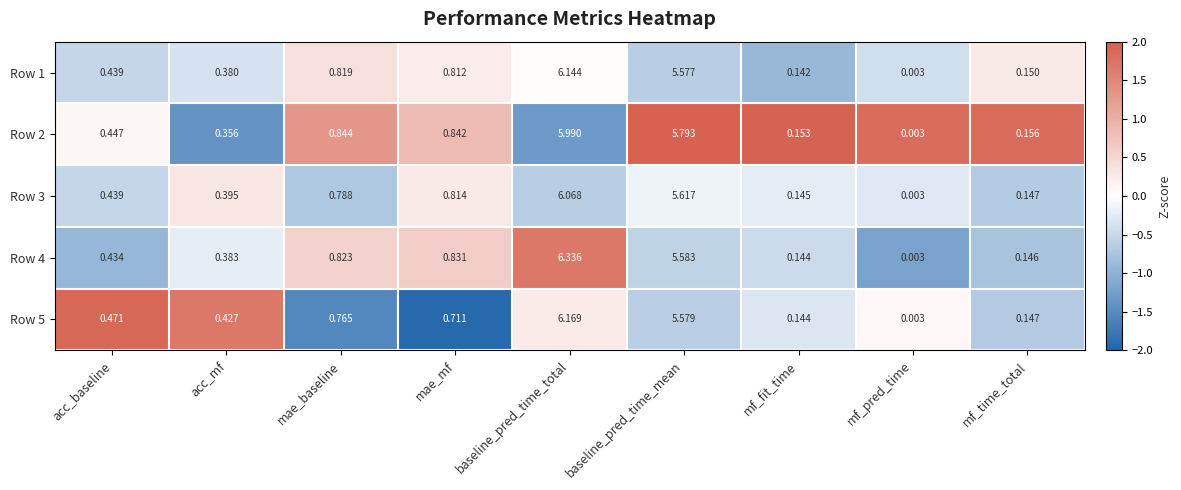

At which label does Row 2 reach its peak?

baseline_pred_time_total